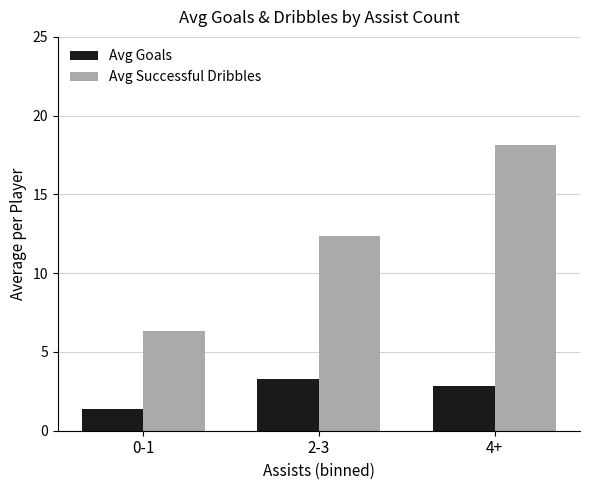

Is it true that Avg Goals equals 5.7 at 2-3?

False